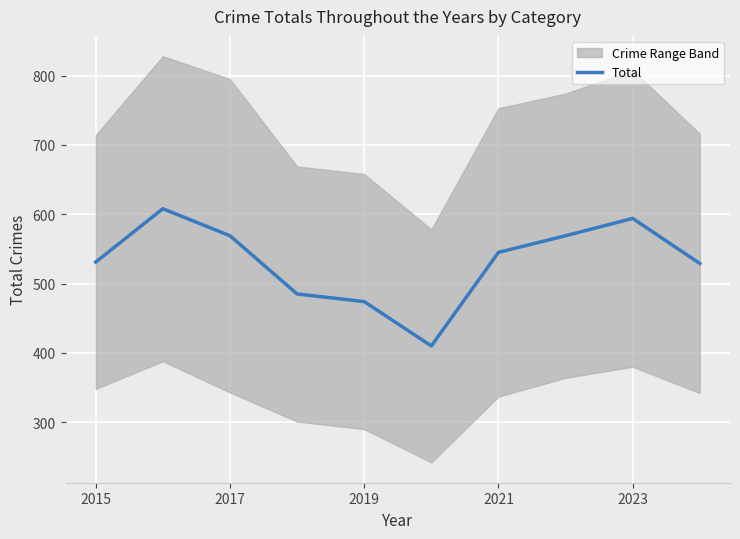

What is the lowest value of the Total series?

410